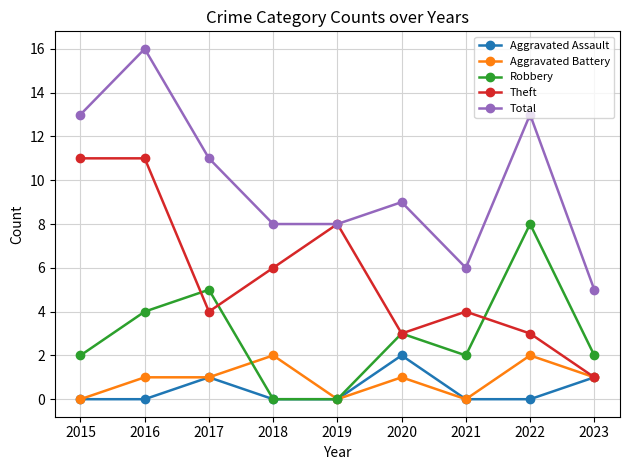

What is the sum of all Total values?

89